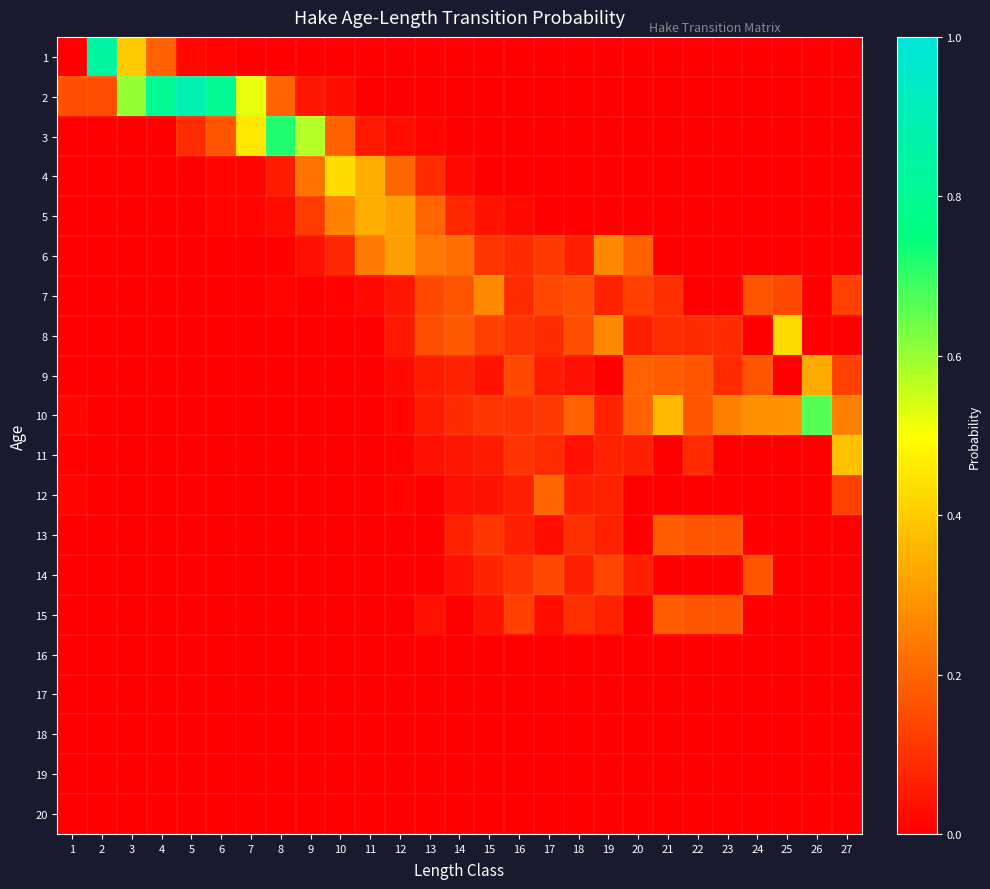

Which category has the highest value across all series?

5